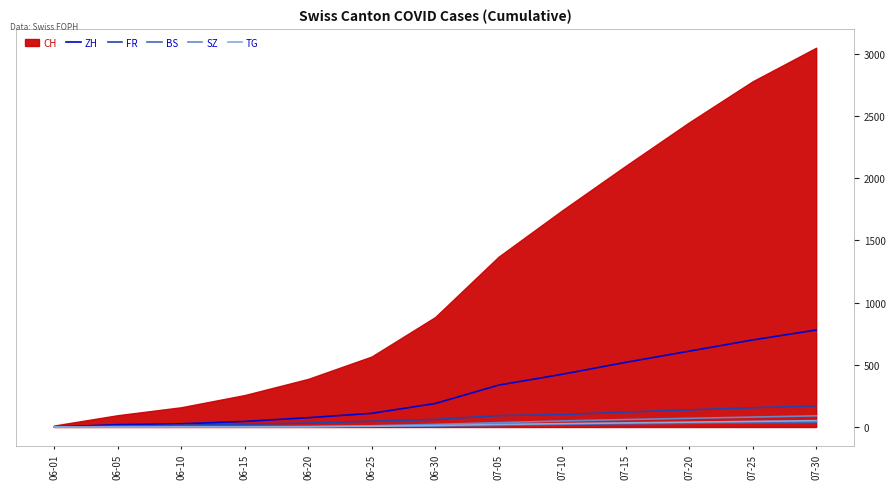

What is the sum of the BS values at 07-25 and 07-30?

72